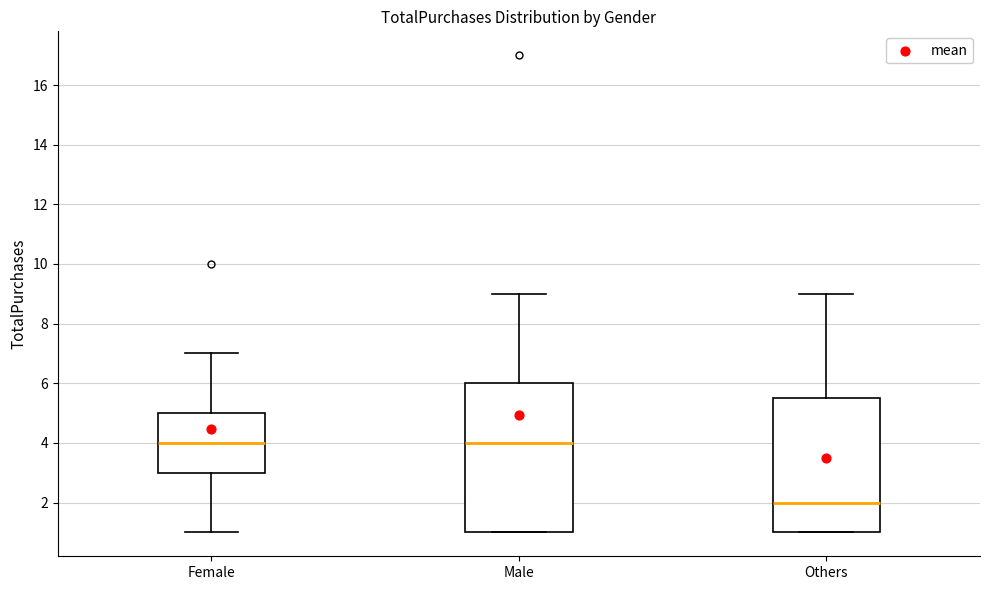

Reading left to right, read every box against the y-axis: the position of its median line, the range the box covers, and the ends of its whiskers. The values are not printed on the chart, so give them approximately, as read against the axis.

Female: median 4.0, box 3.0 to 5.0, whiskers 1.0 to 7.0
Male: median 4.0, box 1.0 to 6.0, whiskers 1.0 to 9.0
Others: median 2.0, box 1.0 to 5.6, whiskers 1.0 to 9.0